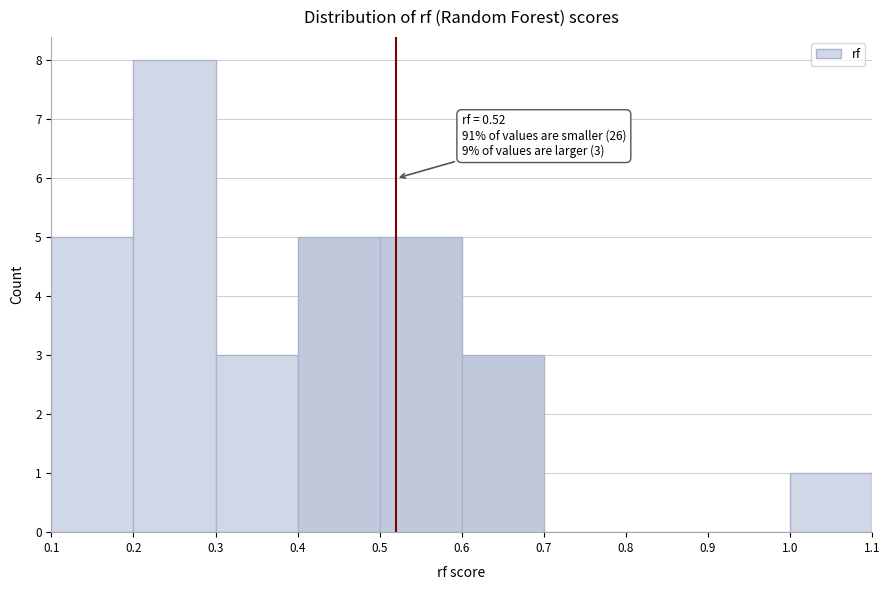

Over which range of the x-axis is the bar tallest?

0.2 to 0.3